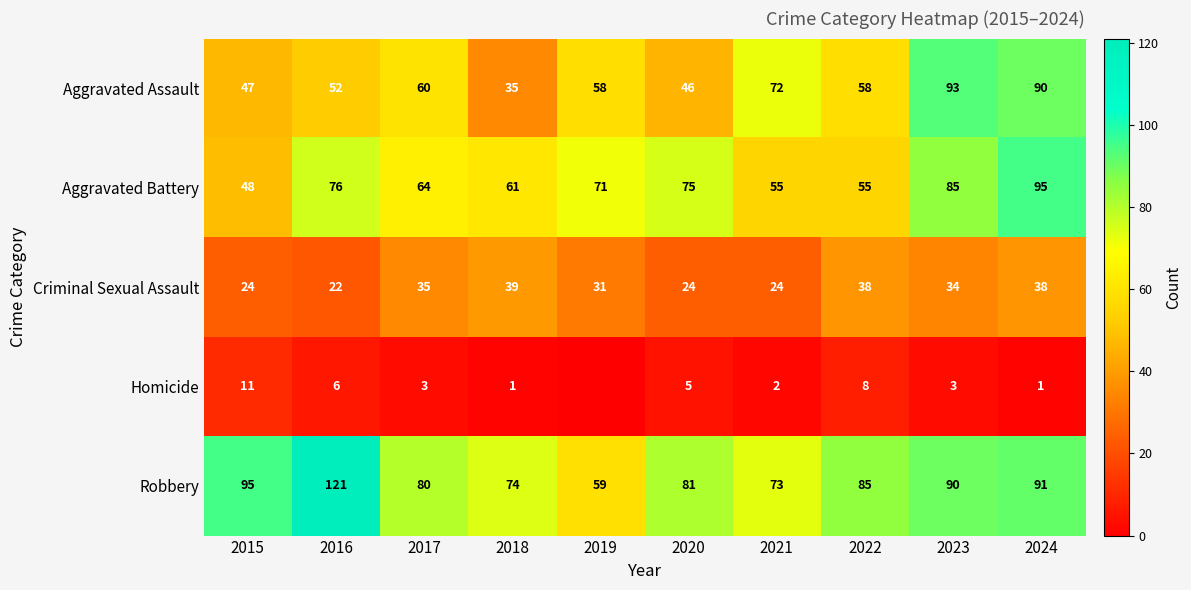

What is the difference between the maximum and minimum values in the Aggravated Assault series?

58